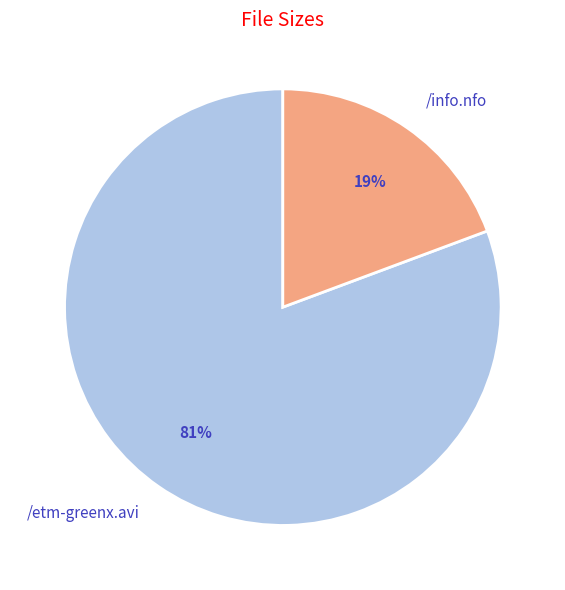

How many slices are in this pie chart?

2